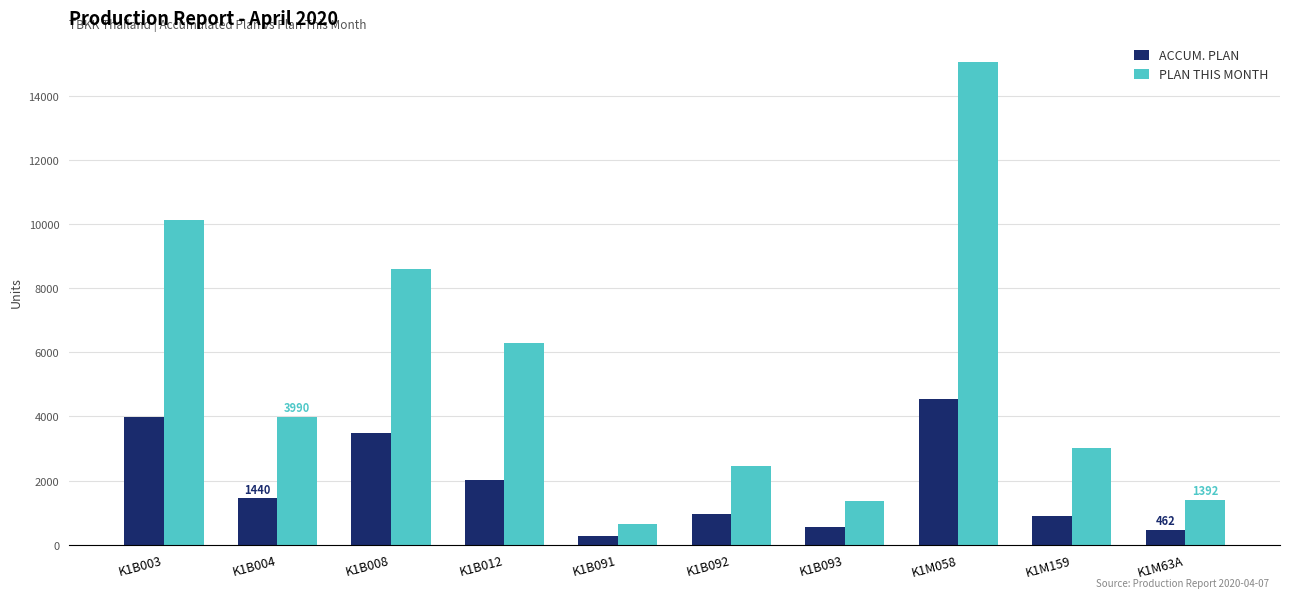

At how many categories does at least one series exceed 12389?

1